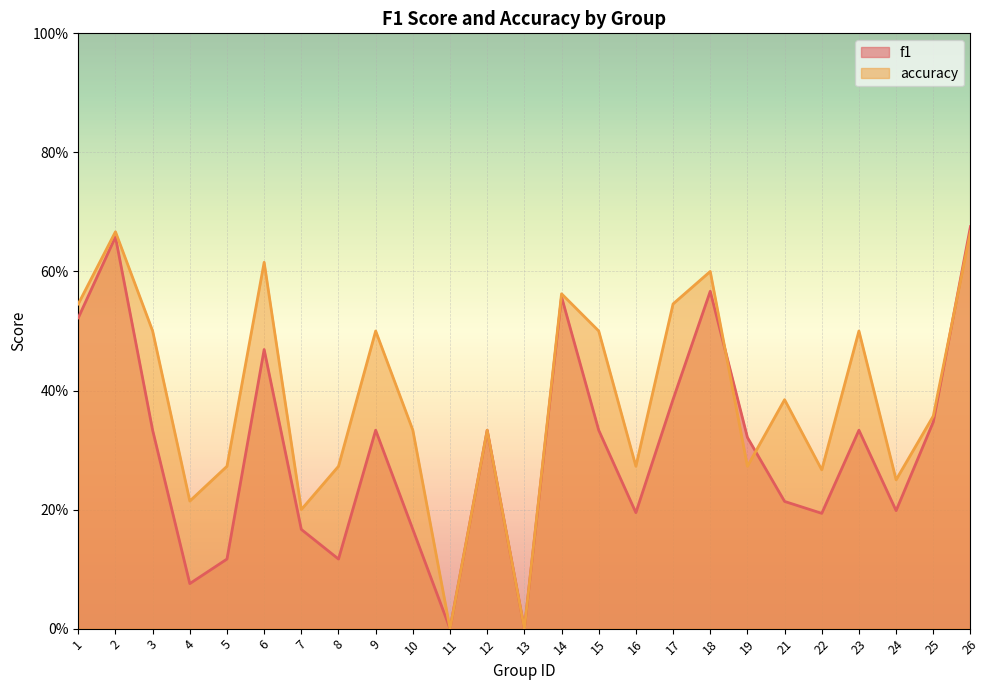

How many interior local peaks does the accuracy series have?

8